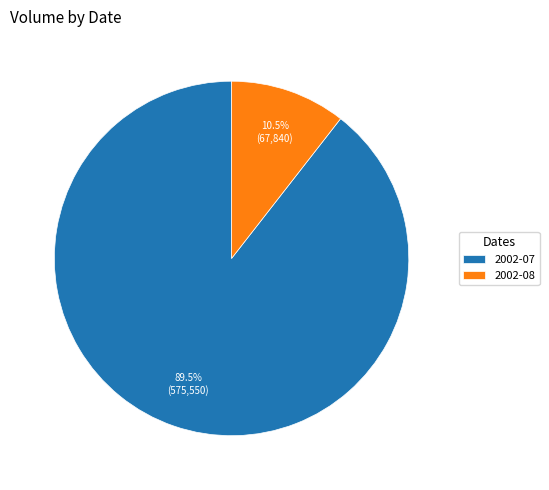

What is the total percentage of 2002-07 and 2002-08?

100.0%